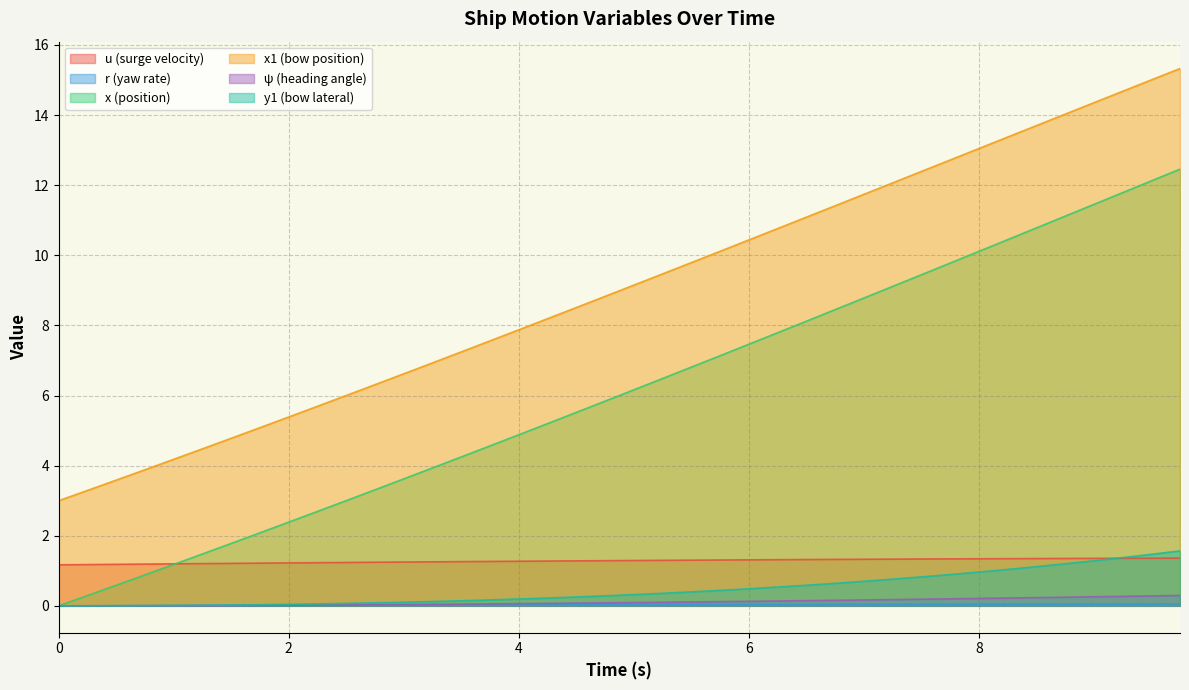

The value of r at 2.0 is 0.0. True or false?

False